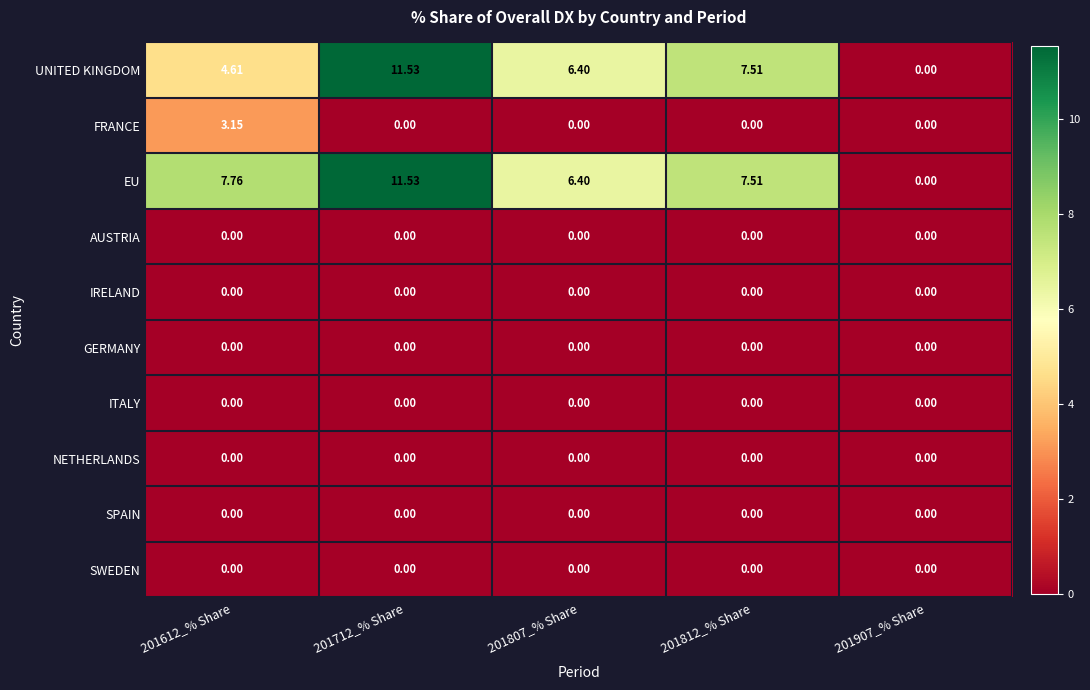

Is the value of SPAIN at 201612_% Share greater than the value of UNITED KINGDOM at 201812_% Share?

No